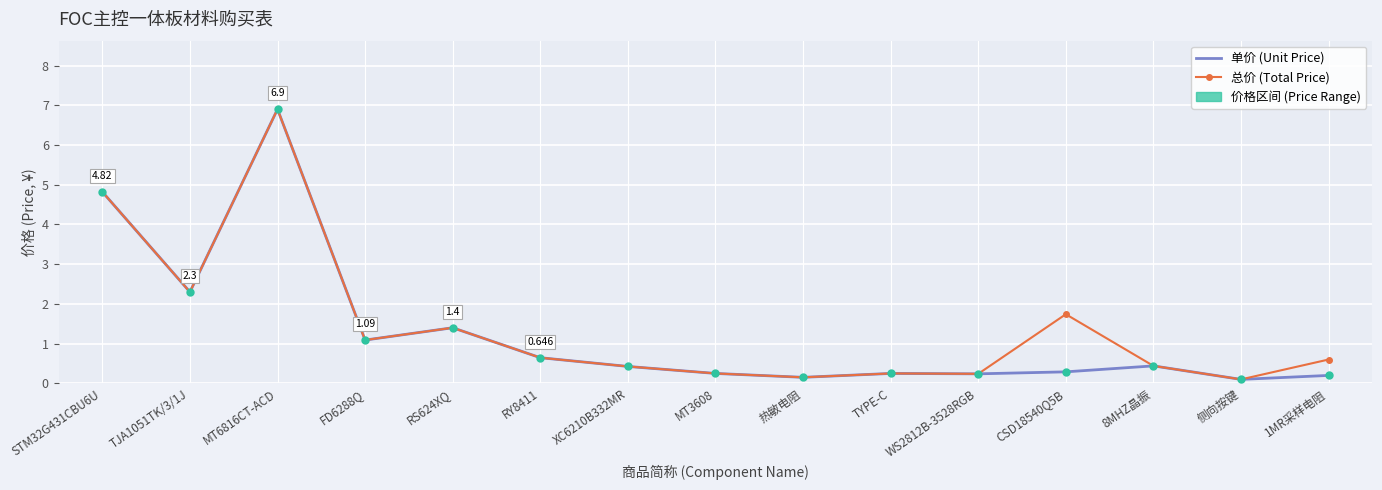

At which label does 总价 (Total Price) reach its peak?

MT6816CT-ACD